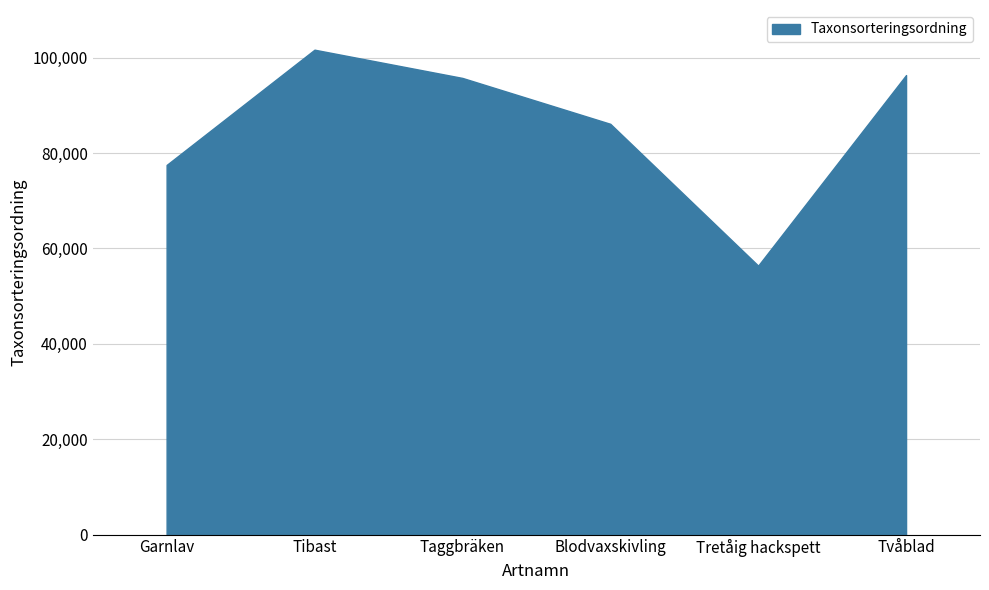

Does the chart display data point markers on the line(s)?

No